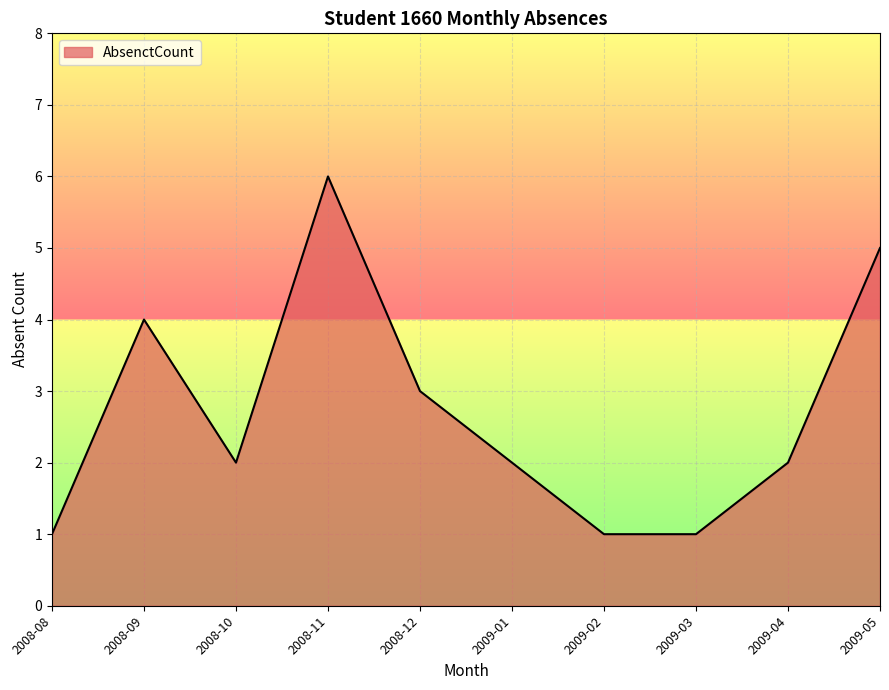

What is the sum of all values?

27